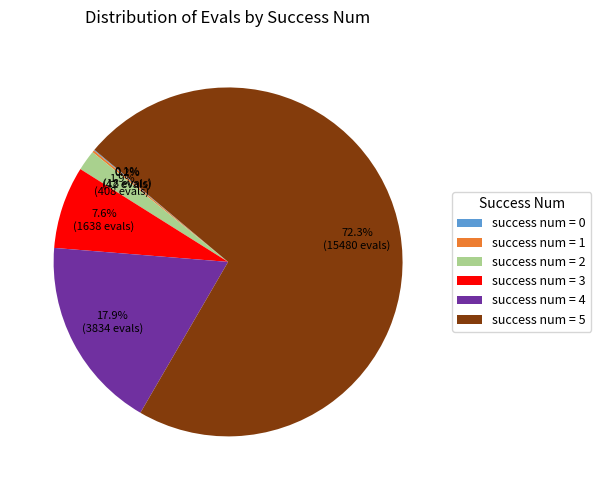

Which category accounts for the majority?

success num = 5